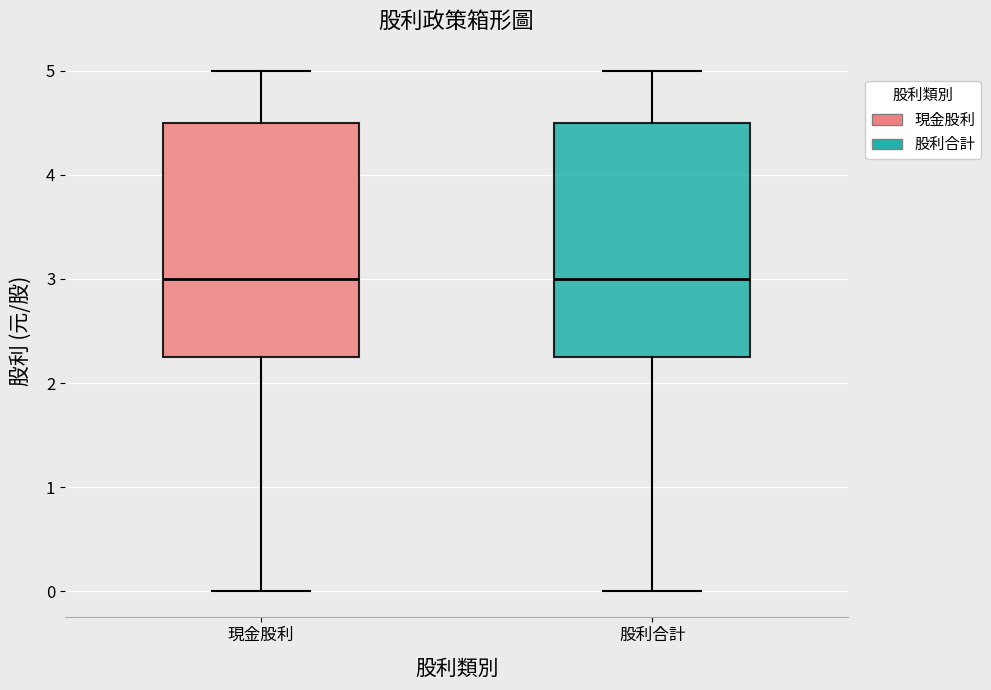

Reading left to right, read every box against the y-axis: the position of its median line, the range the box covers, and the ends of its whiskers. The values are not printed on the chart, so give them approximately, as read against the axis.

現金股利: median 3.0, box 2.3 to 4.5, whiskers 0.0 to 5.0
股利合計: median 3.0, box 2.3 to 4.5, whiskers 0.0 to 5.0